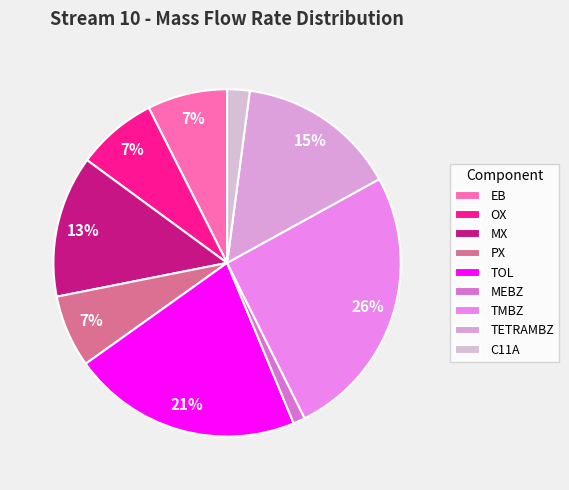

To the nearest percent, what percentage of the pie is MEBZ?

1%